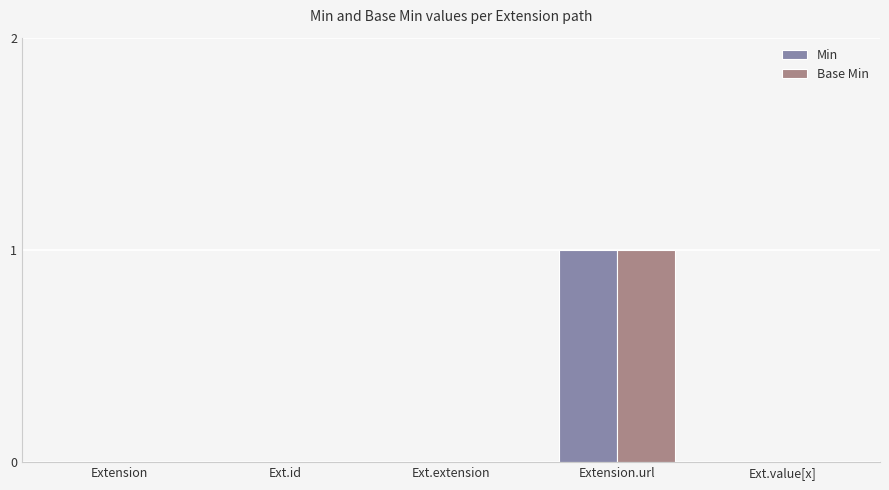

What are all the series names shown in the legend?

Min, Base Min